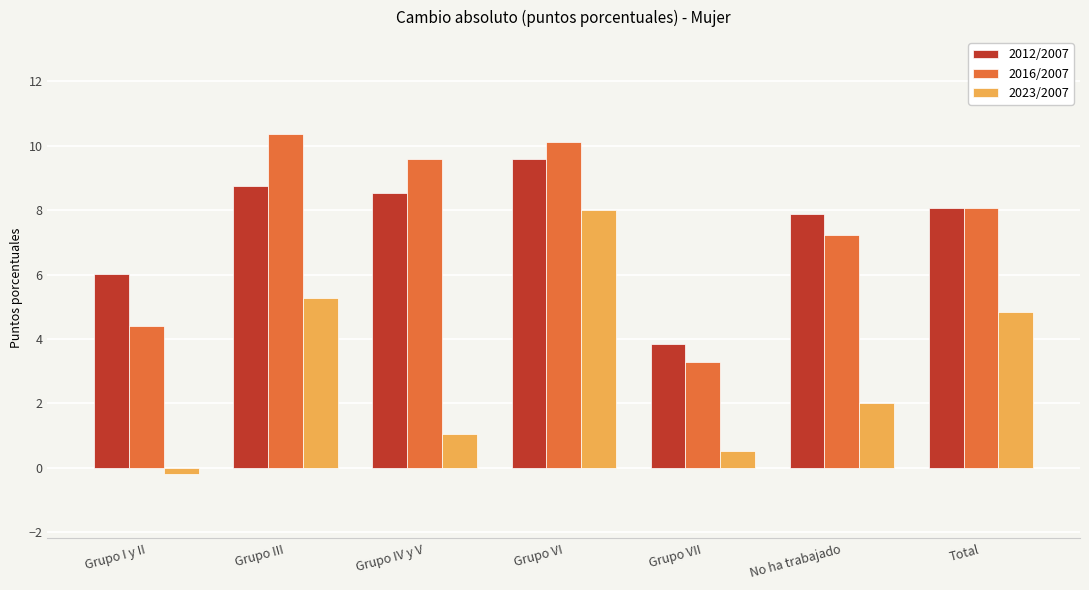

Reading left to right, list all the values displayed in this chart.

2012/2007: Grupo I y II=6.0	Grupo III=8.8	Grupo IV y V=8.5	Grupo VI=9.6	Grupo VII=3.8	No ha trabajado=7.9	Total=8.1
2016/2007: Grupo I y II=4.4	Grupo III=10.4	Grupo IV y V=9.6	Grupo VI=10.1	Grupo VII=3.3	No ha trabajado=7.2	Total=8.1
2023/2007: Grupo I y II=-0.2	Grupo III=5.3	Grupo IV y V=1.0	Grupo VI=8.0	Grupo VII=0.5	No ha trabajado=2.0	Total=4.8